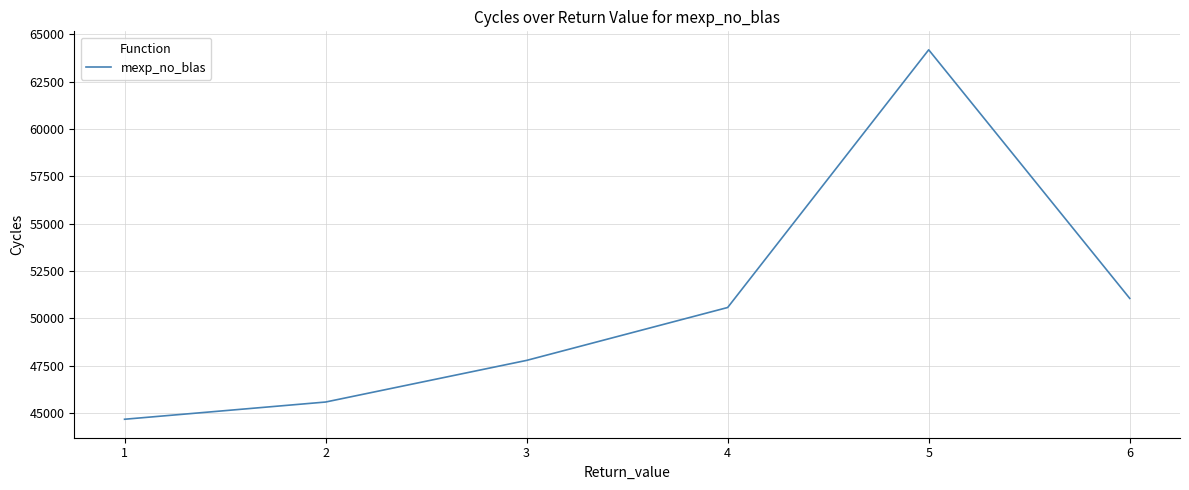

True or false: the data shows 19091.4 at 1.

False